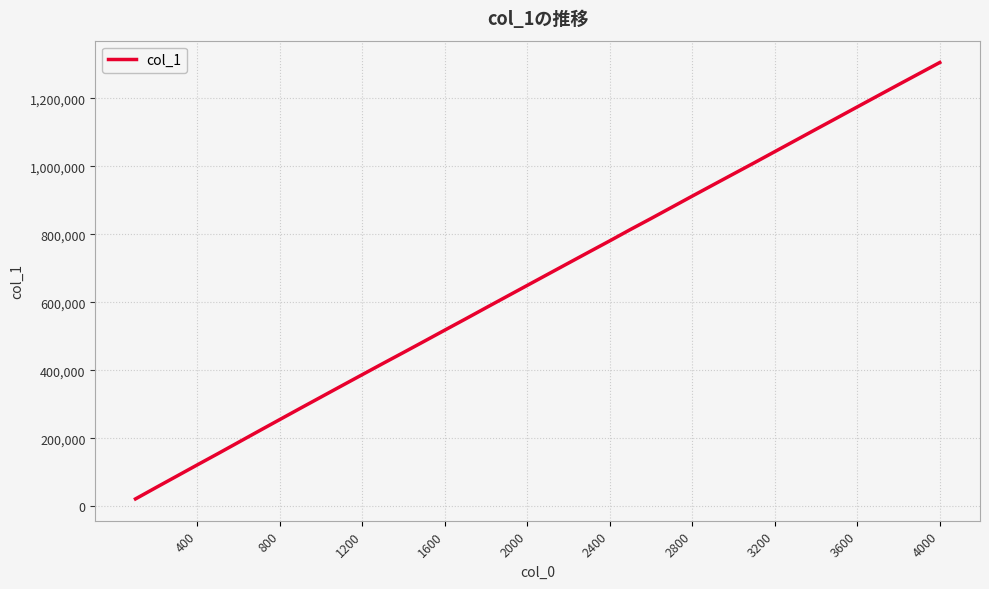

What is the maximum value shown in the chart?

1305803